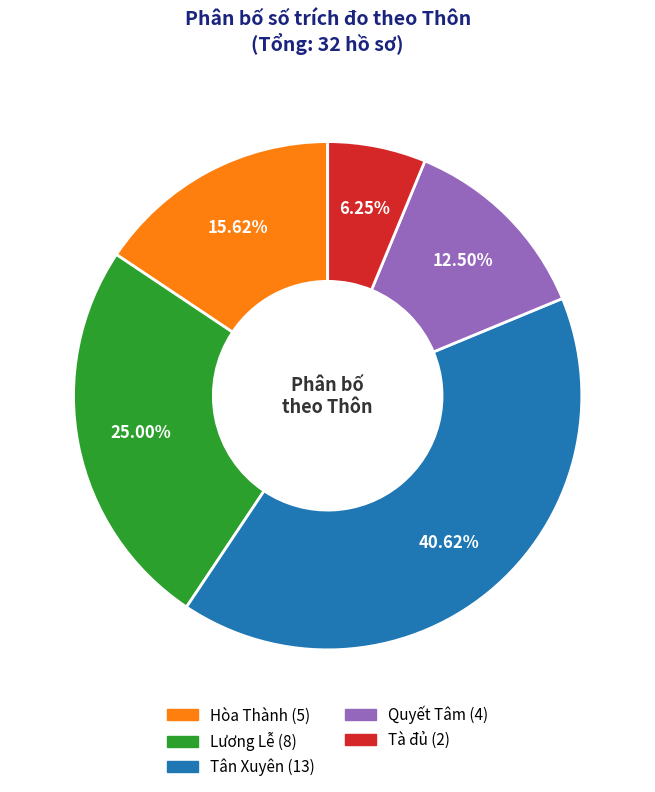

Is there any slice that represents more than half of the pie?

No